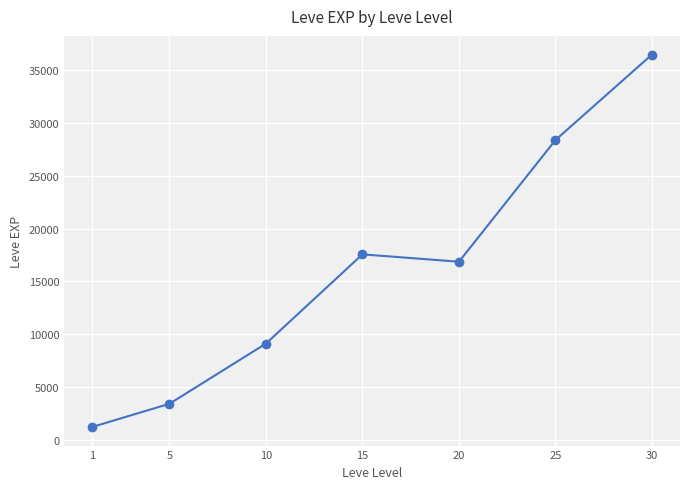

Is it true that the value at 15 is 28671.2?

False